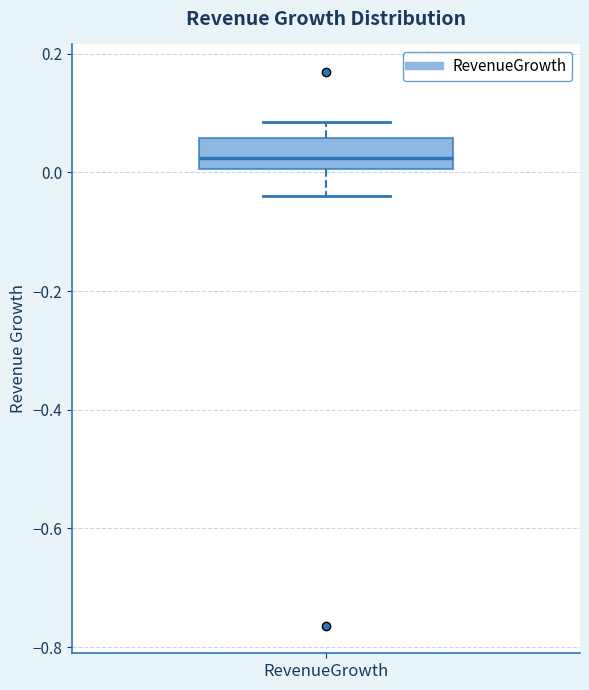

Transcribe this box plot: give where the median line is, the range the box spans, and where the two whiskers end, as read against the y-axis. The values are not printed on the chart, so give them approximately, as read against the axis.

median 0.02, box 0.00 to 0.06, whiskers -0.04 to 0.08